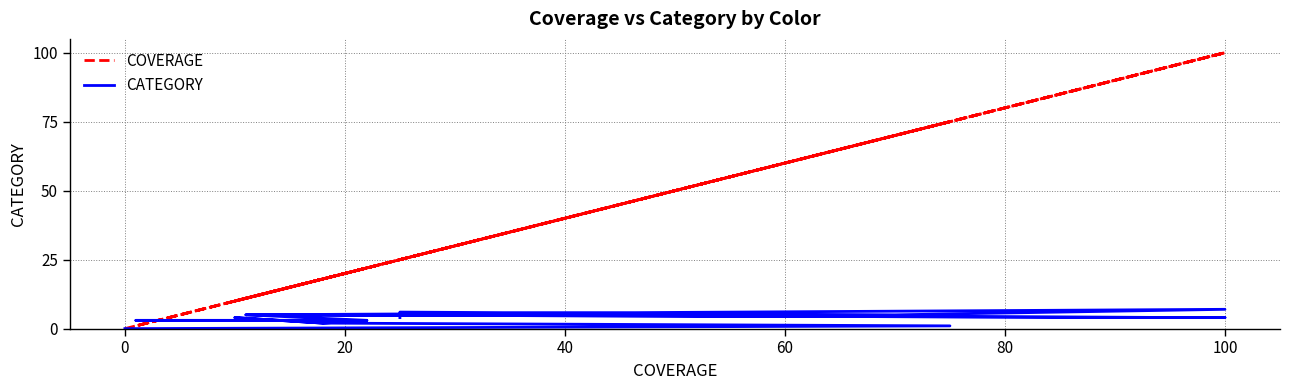

How many data points in CATEGORY are less than 3?

4